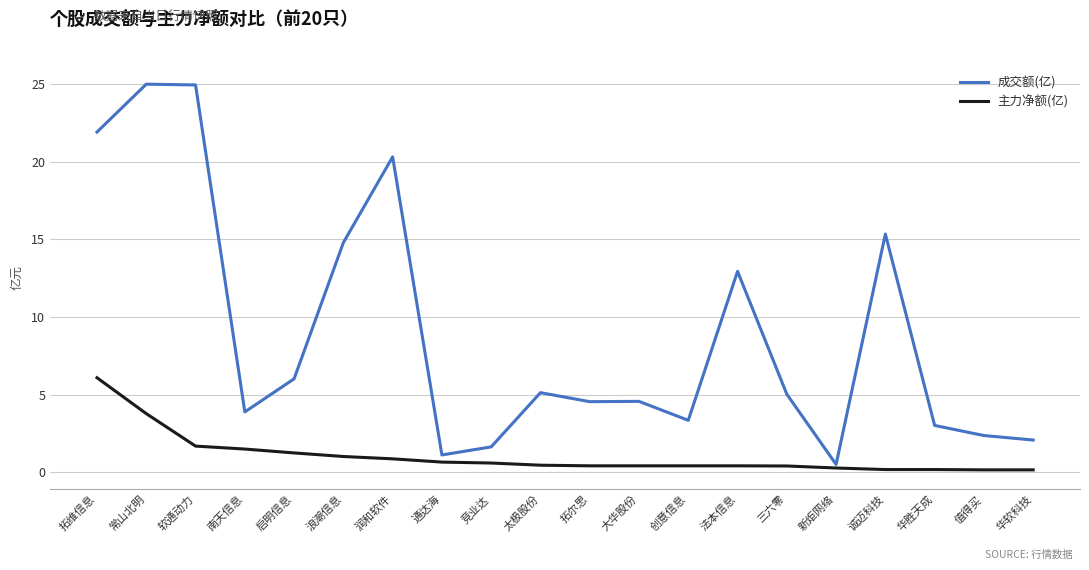

Does the chart have visible grid lines?

Yes